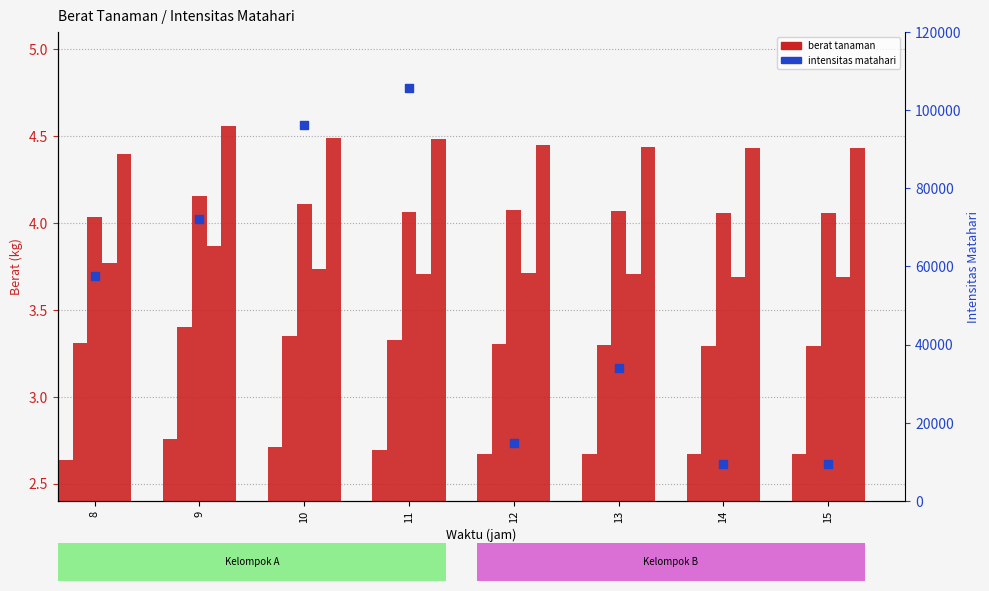

At how many categories does at least one series exceed 20233?

5